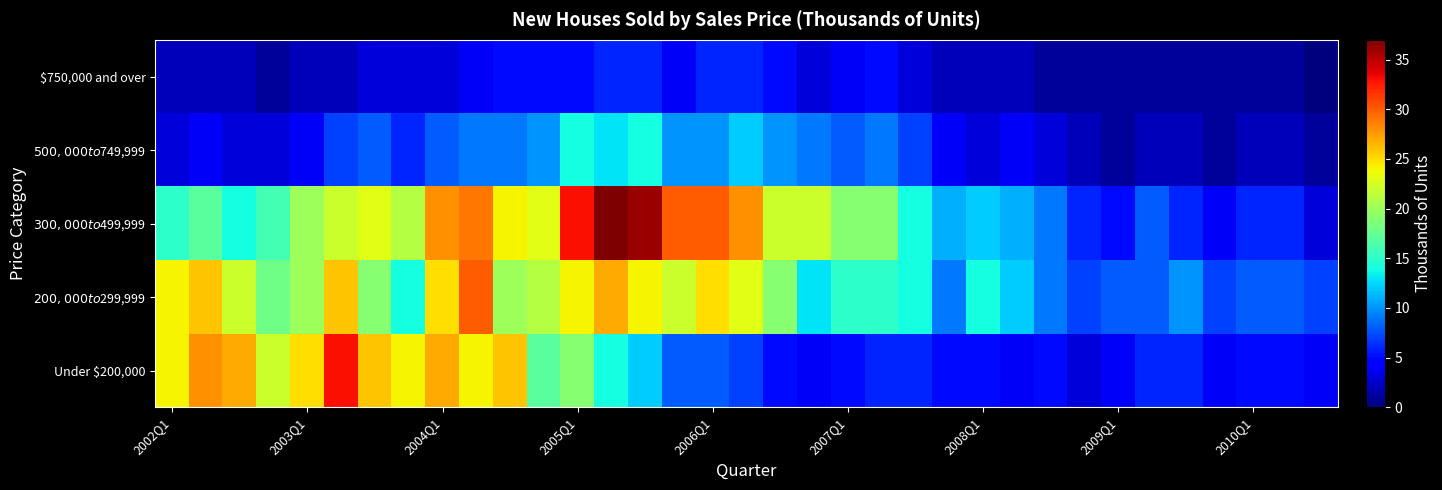

Reading left to right, extract all data points from this chart.

Under $200,000: 24	28	27	22	25	33	26	24	27	24	26	17	19	14	12	8	8	7	5	4	5	6	6	5	5	4	5	3	4	6	6	4	5	5	4
$200,000 to $299,999: 24	26	22	18	20	26	19	14	25	30	20	21	24	27	24	22	25	23	19	13	15	15	14	9	14	12	9	7	8	8	10	7	8	8	7
$300,000 to $499,999: 15	17	14	16	20	22	23	21	28	29	24	23	33	37	36	30	30	28	22	22	19	19	14	11	12	11	9	6	5	8	6	4	6	6	3
$500,000 to $749,999: 3	4	3	3	4	7	8	6	8	9	9	10	14	13	14	10	10	12	10	9	8	9	7	4	3	4	3	2	1	2	2	1	2	2	1
$750,000 and over: 2	2	2	1	2	2	3	3	3	4	5	5	5	6	6	4	6	6	5	3	4	5	3	2	2	2	1	1	1	1	1	1	1	1	0